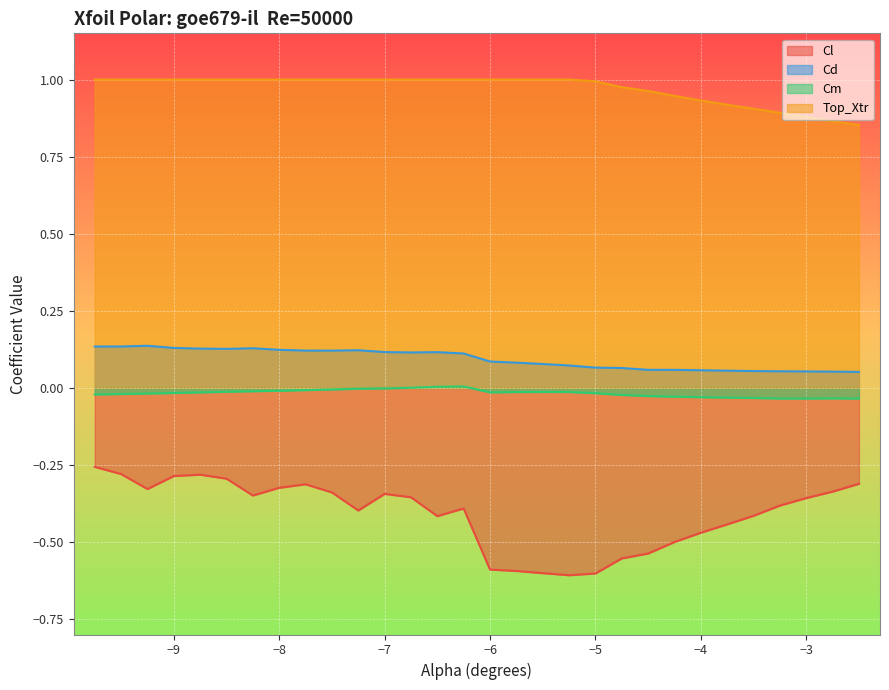

What is the smallest value displayed?

-0.6